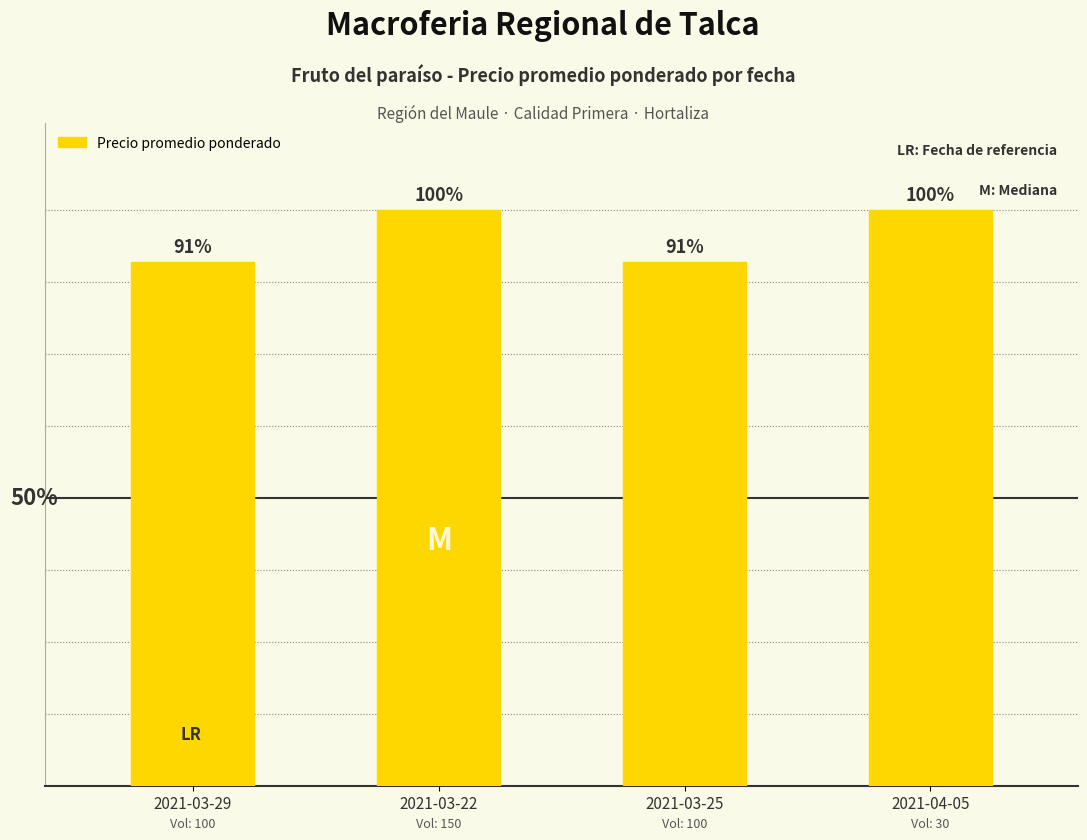

Does the chart contain any negative values?

No